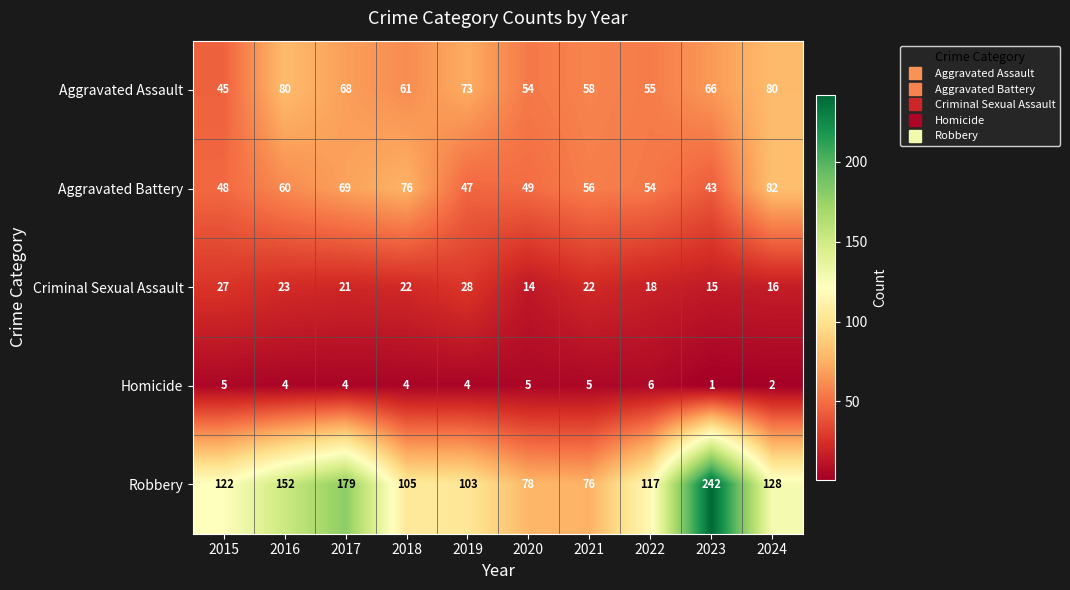

The value of Robbery at 2021 is 130. True or false?

False